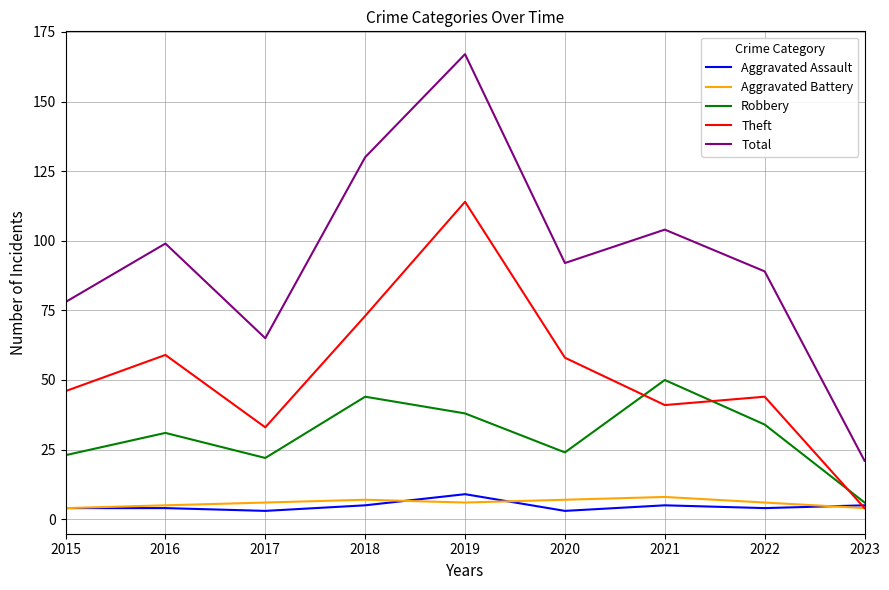

Where is the first local maximum for Theft?

2016